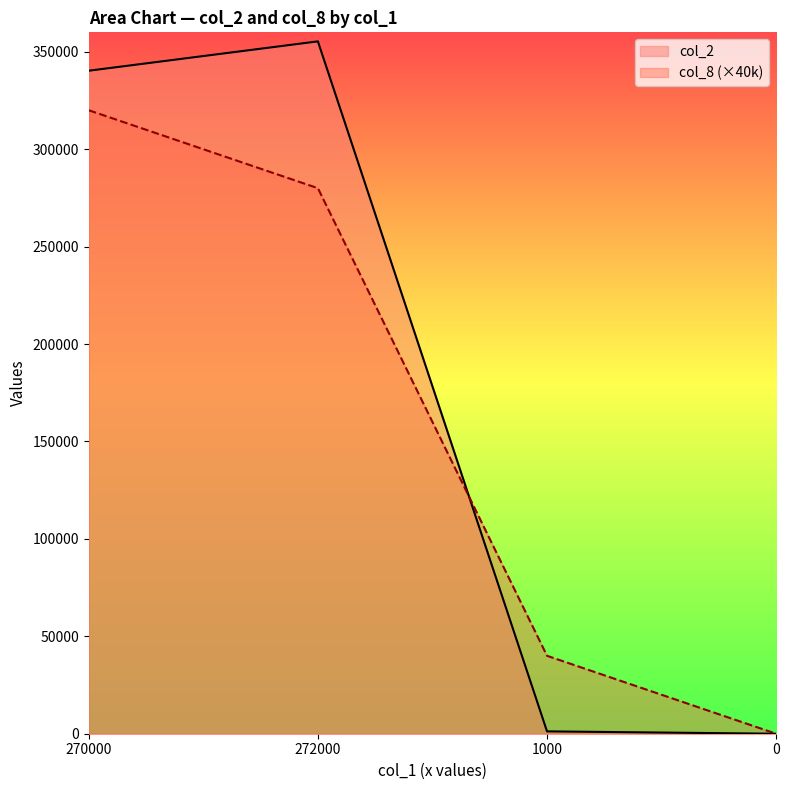

Which series has the largest range (max minus min)?

col_2